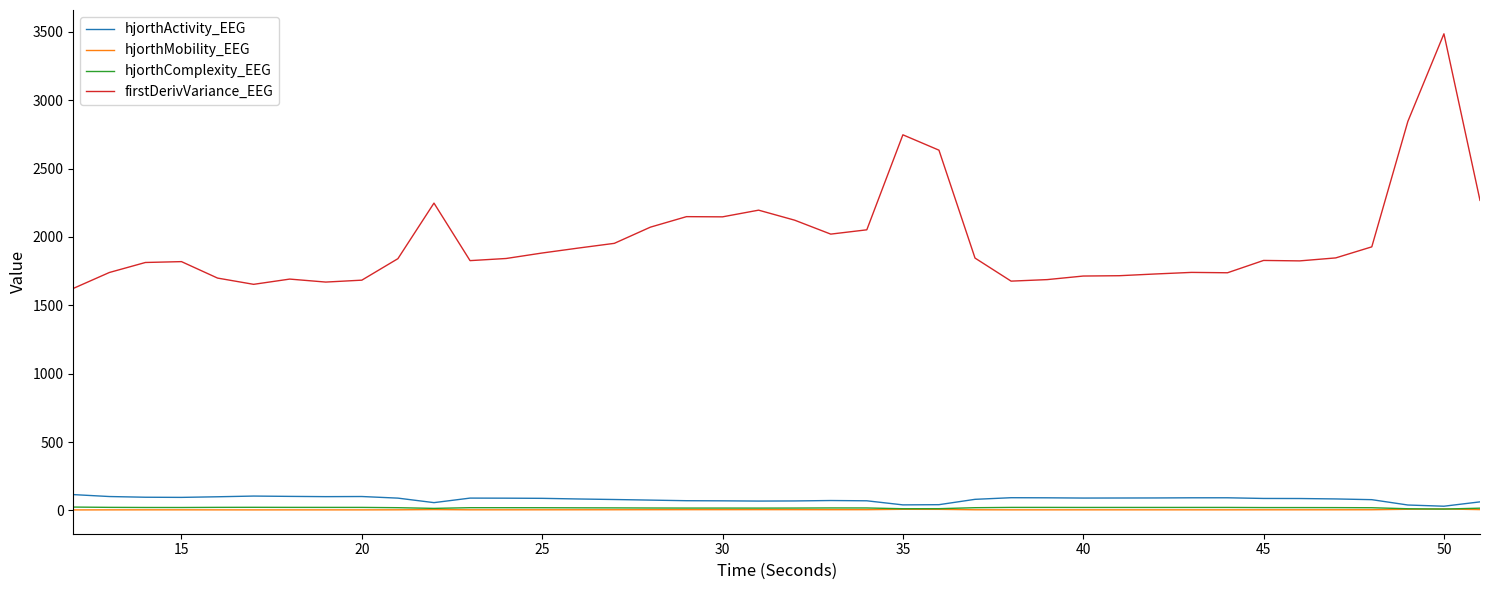

Which series has the widest spread of values?

firstDerivVariance_EEG